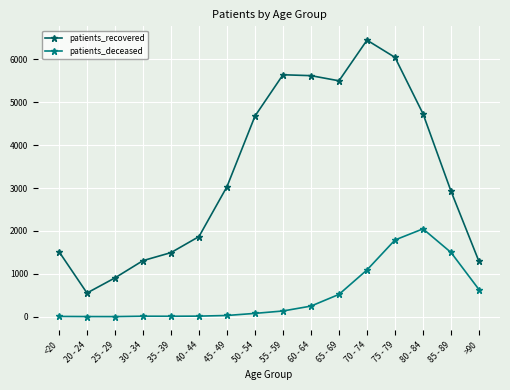

What is the average value of the patients_recovered series?

3348